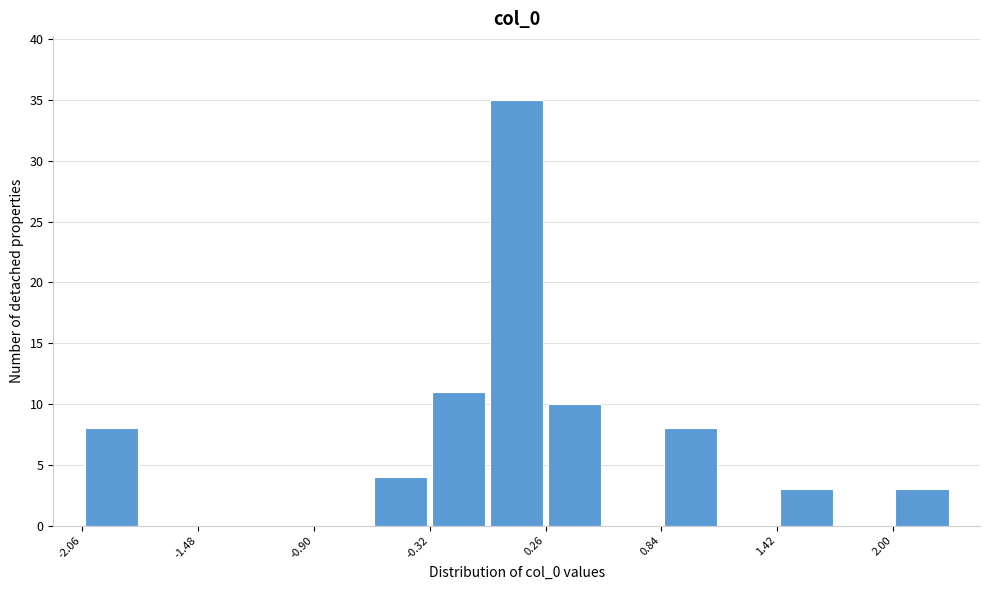

Around what value on the x-axis is the tallest bar? Give the approximate position of its centre, as read against the axis.

0.1